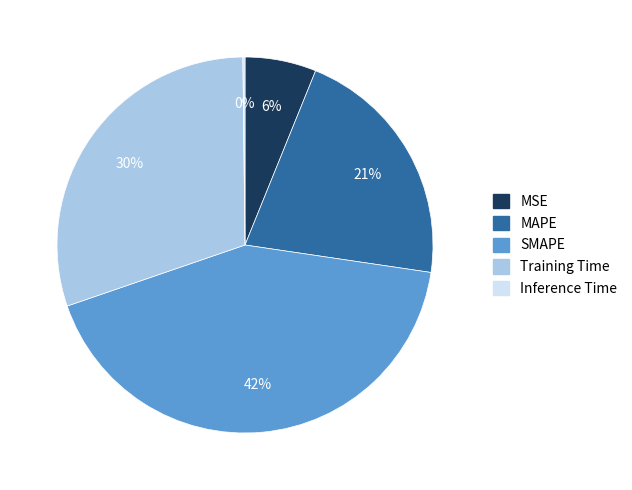

To the nearest percent, what is the difference between the largest and smallest slice percentages?

42%